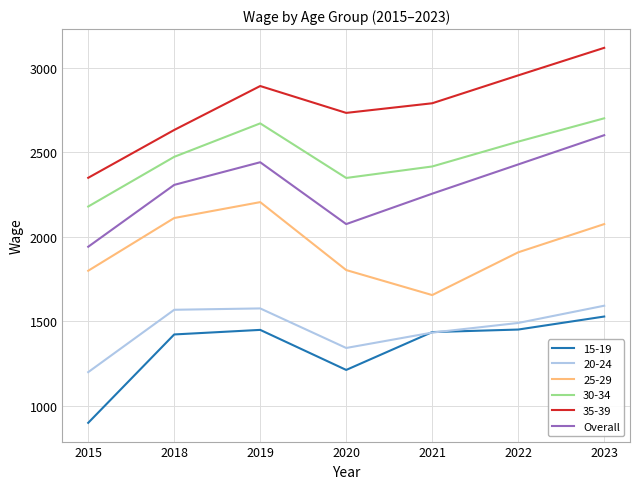

Which series changed the most between 2015 and 2020?

35-39